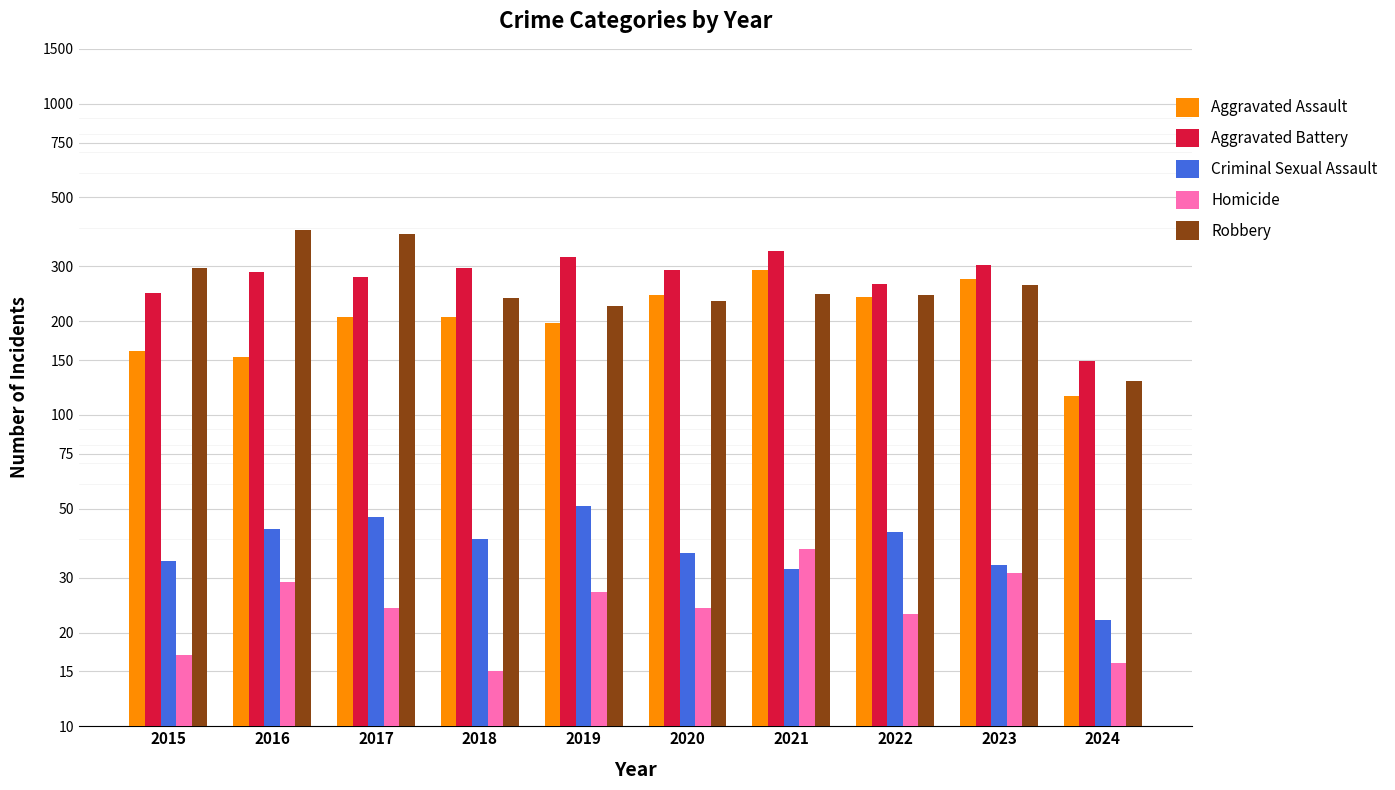

Is it true that Aggravated Assault equals 206 at 2024?

False